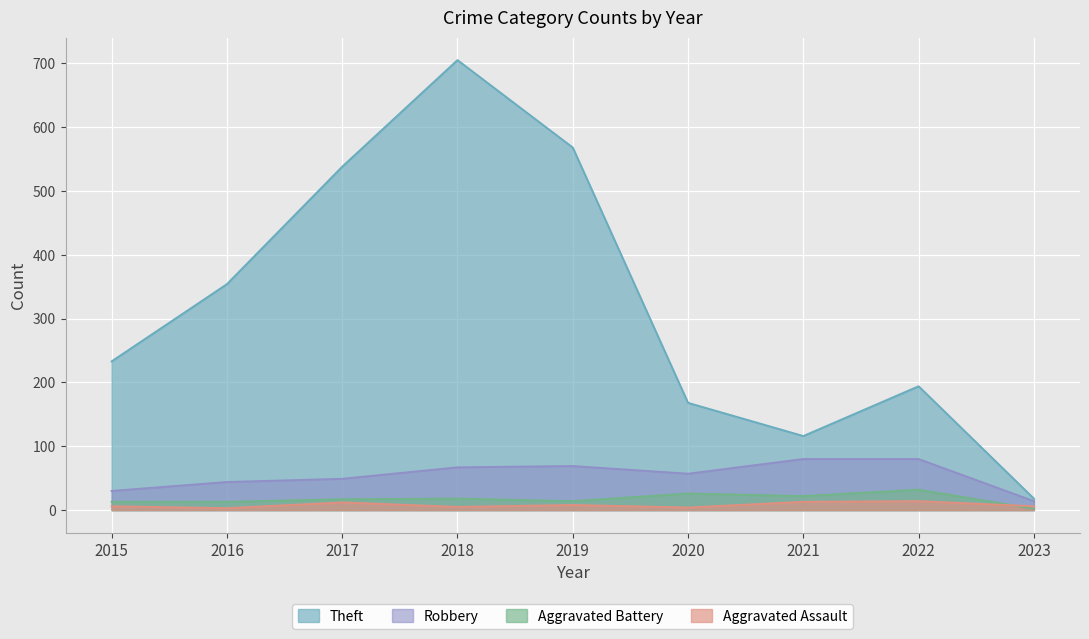

True or false: Aggravated Assault and Robbery cross at least once.

False